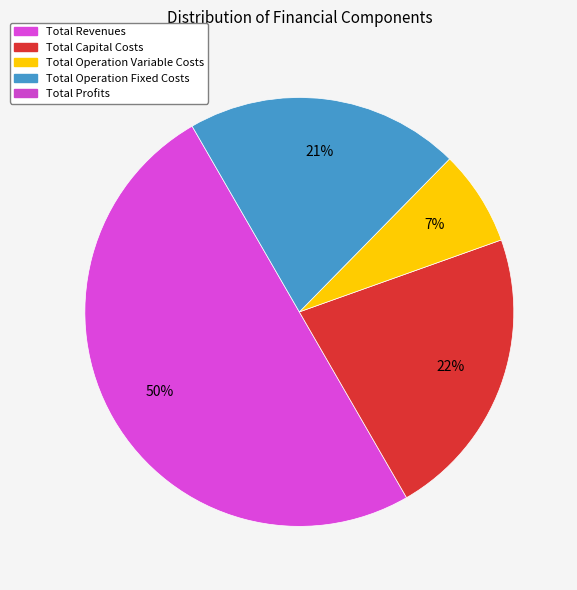

To the nearest percent, what is the difference between the largest and smallest slice percentages?

43%